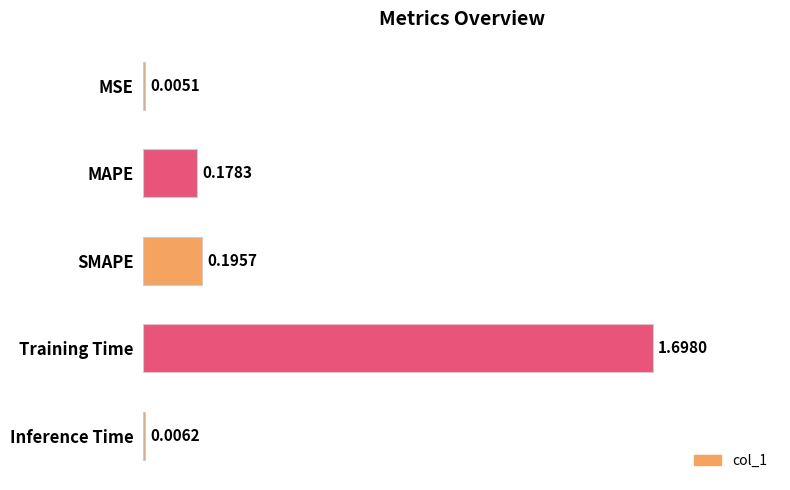

Between SMAPE and Inference Time, which is larger?

SMAPE